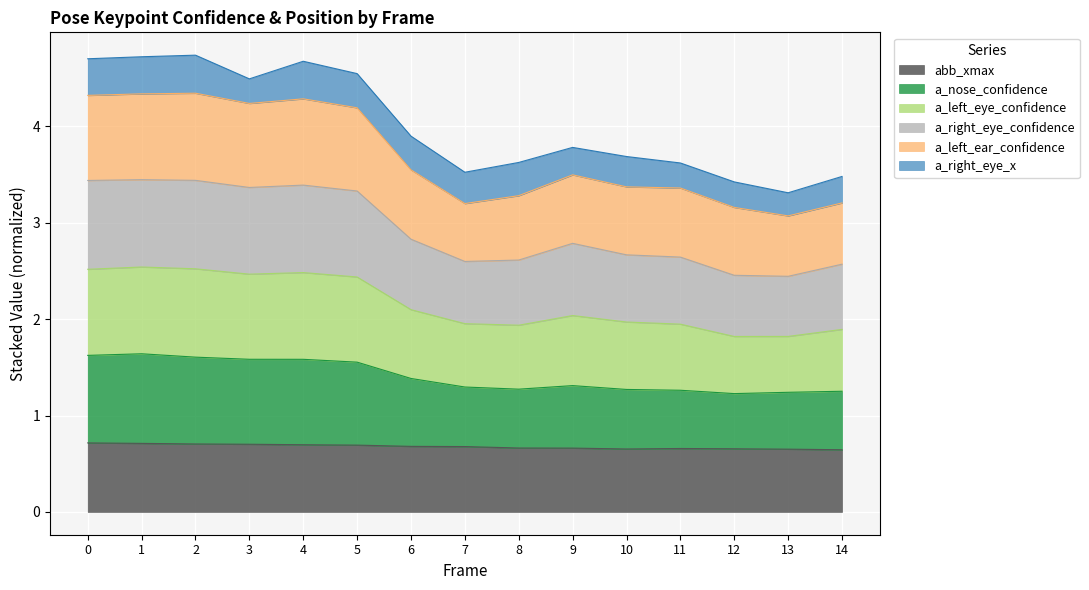

The value of abb_xmax at 7 is 1.0. True or false?

False